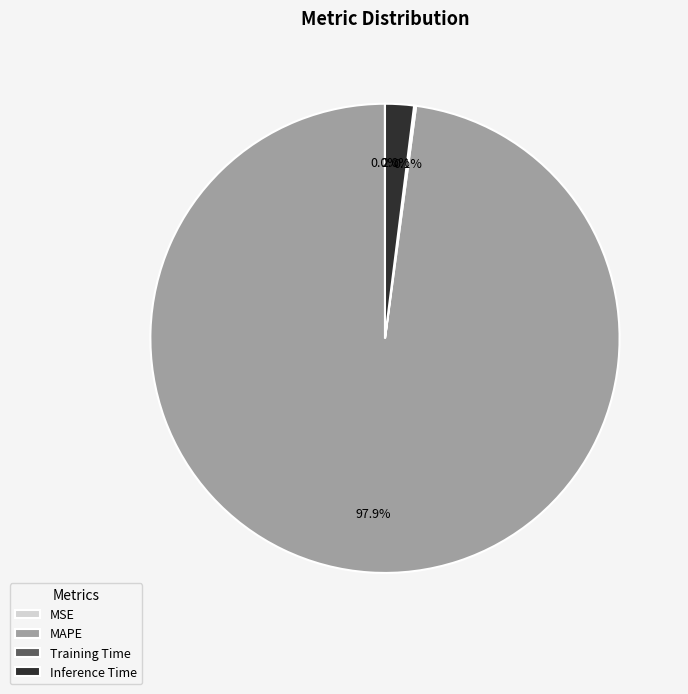

Is MAPE the majority of the pie?

Yes